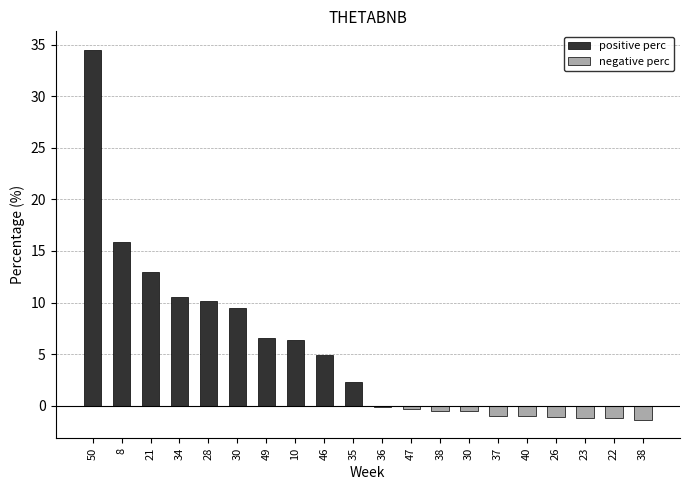

Rank the series at 21 from highest to lowest value.

positive perc, negative perc